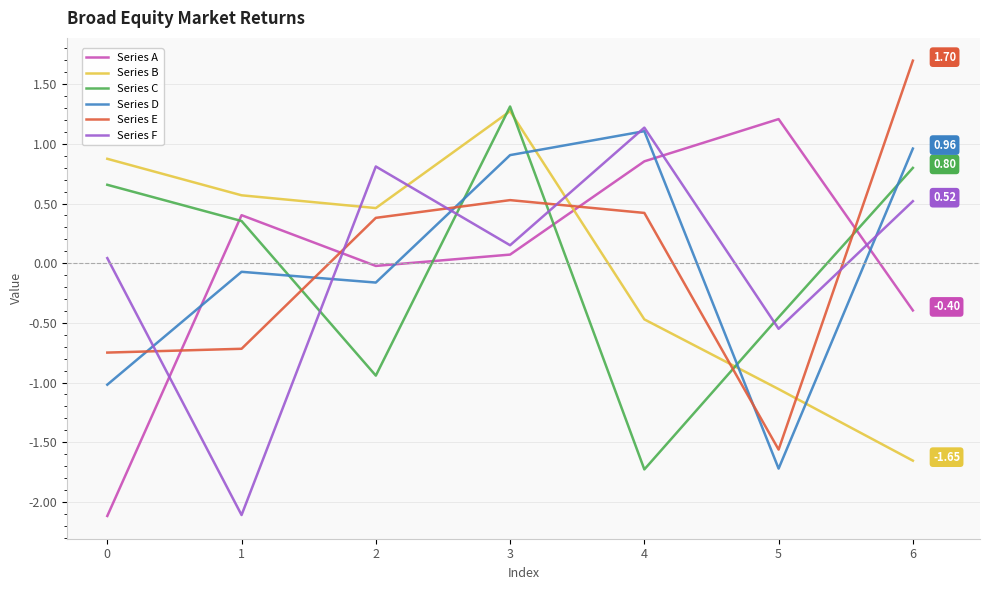

How many negative values does the Series D series have?

4